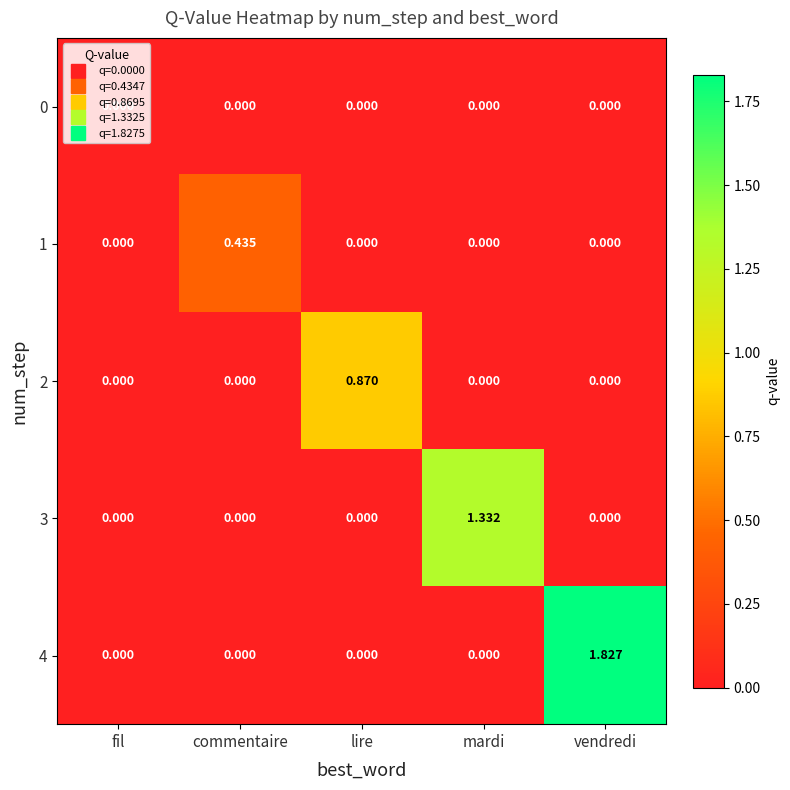

How many data points does each series have?

5